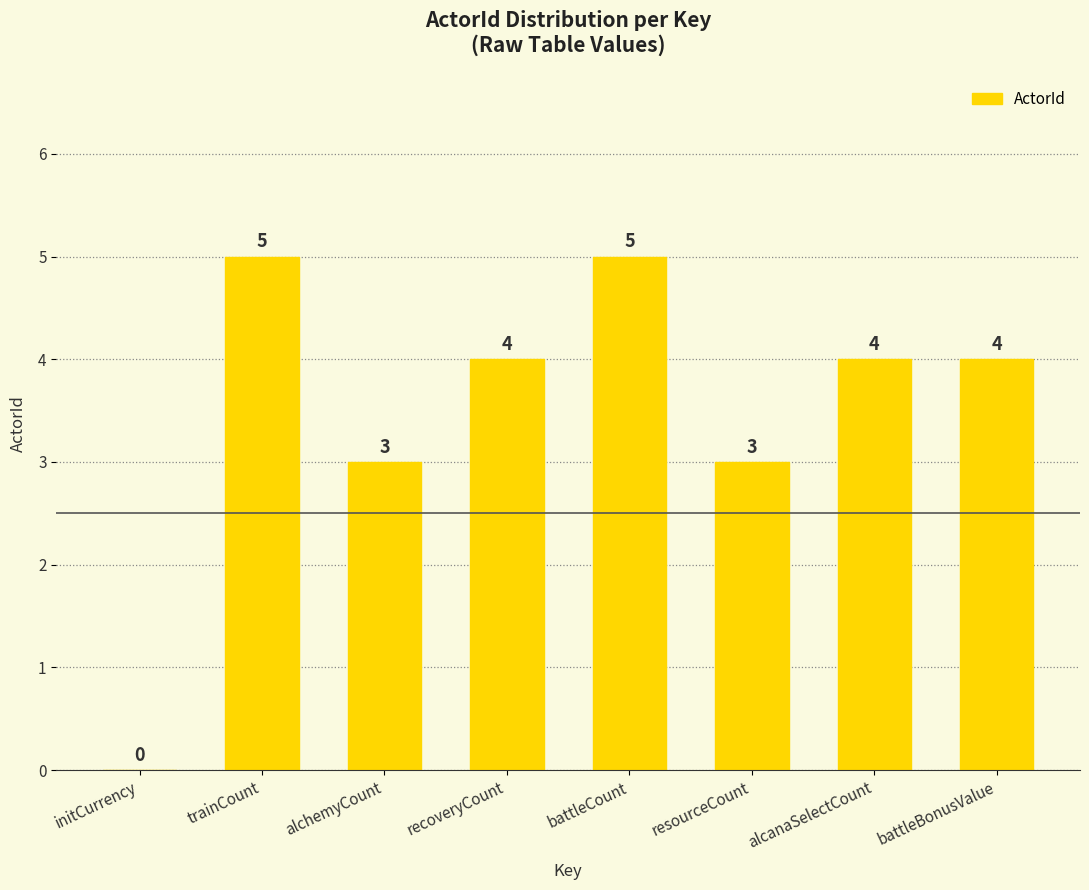

What is the greatest value displayed?

5